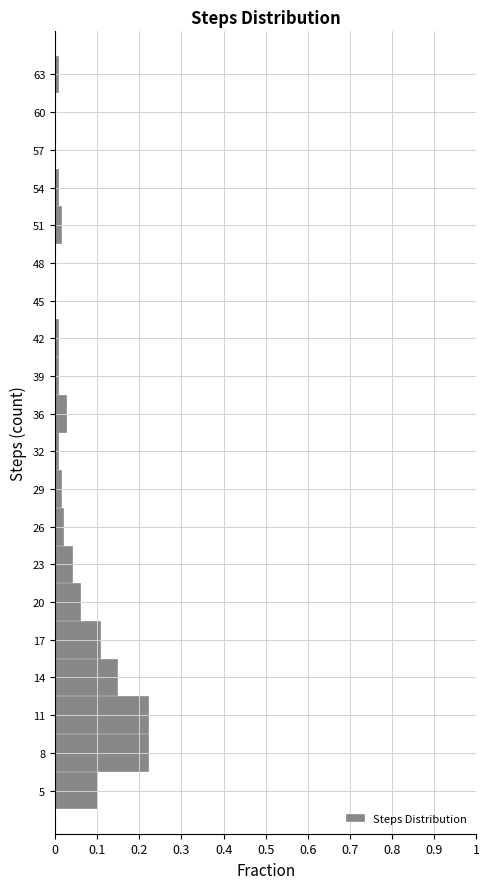

What is the length of the bar covering 18.5 to 21.6 on the y-axis? Neither the bar edges nor the lengths are printed on the chart, so give them approximately, as read against the axes.

0.06